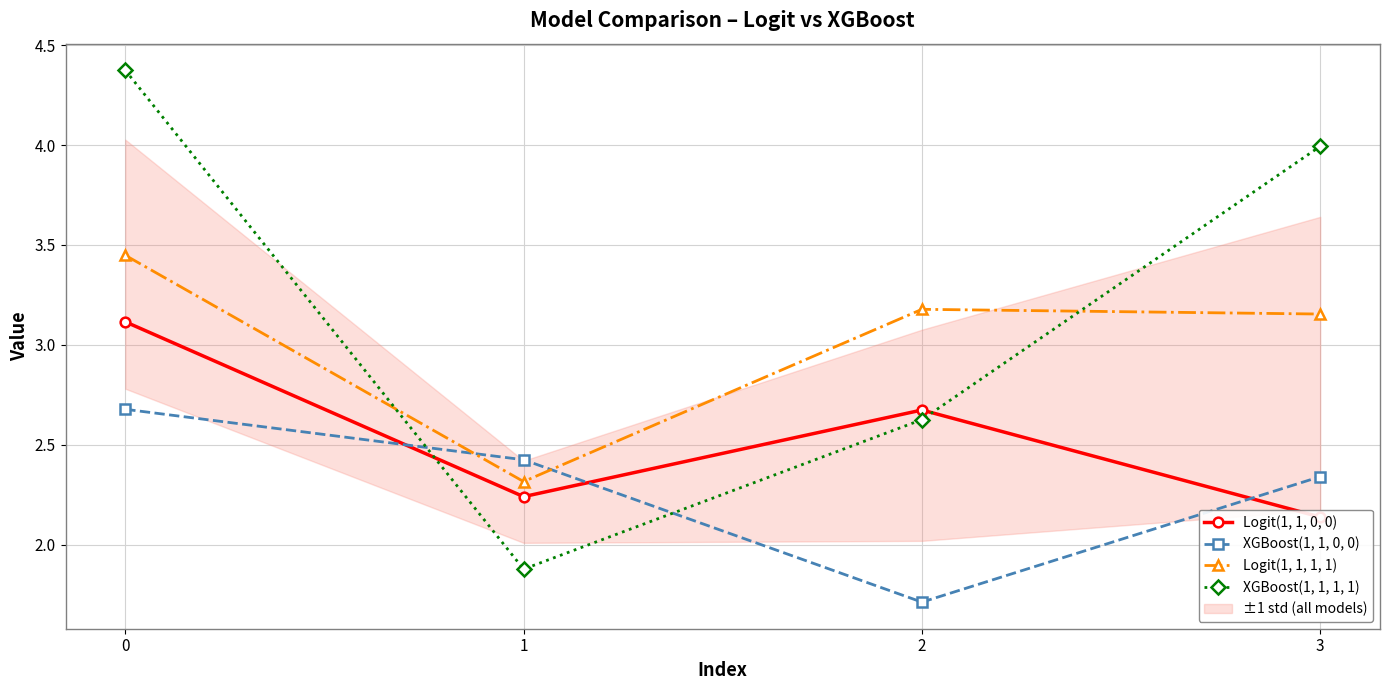

How many intersections are there between Logit(1, 1, 0, 0) and XGBoost(1, 1, 0, 0)?

3